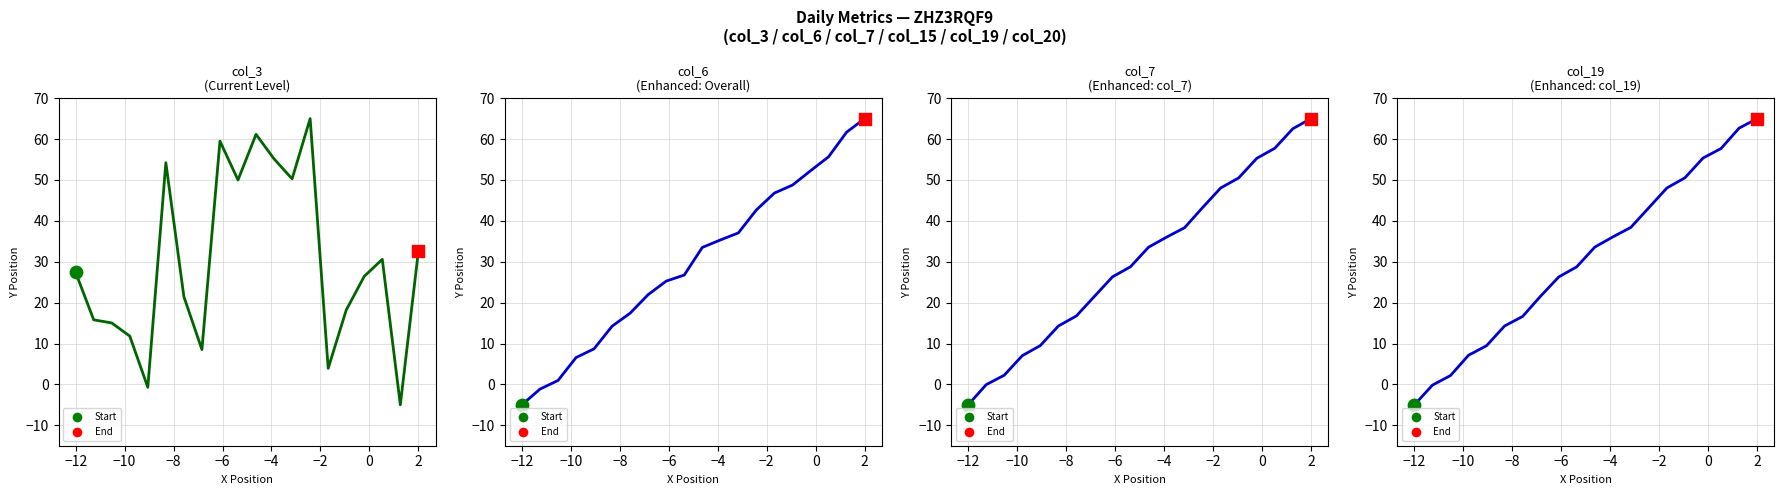

At how many categories does at least one series exceed 14?

18